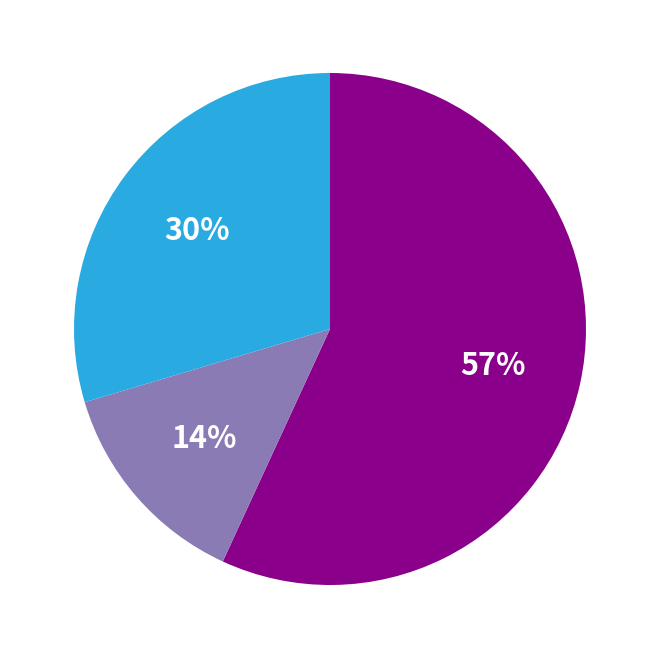

Is there a majority slice in this chart?

Yes